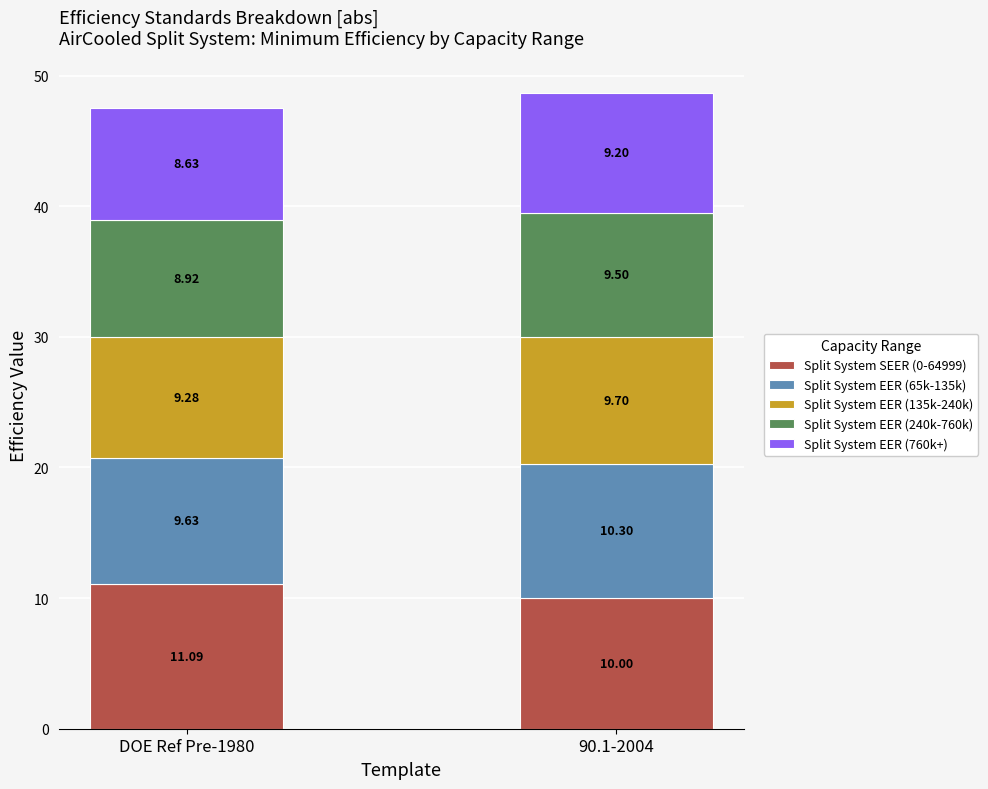

At which category is the sum across all series the highest?

90.1-2004